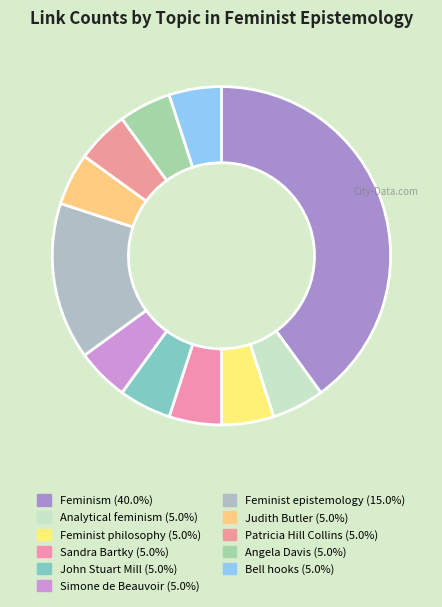

Count the number of slices in the pie.

11